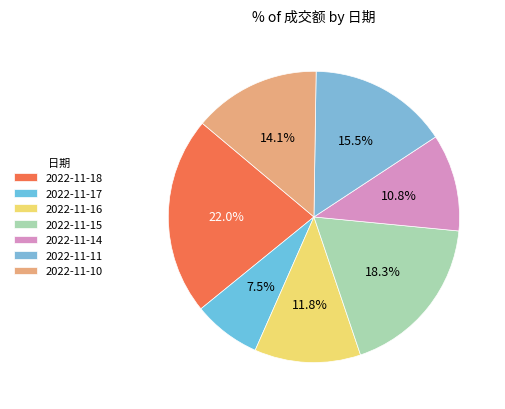

Rank the categories by value from highest to lowest.

2022-11-18, 2022-11-15, 2022-11-11, 2022-11-10, 2022-11-16, 2022-11-14, 2022-11-17